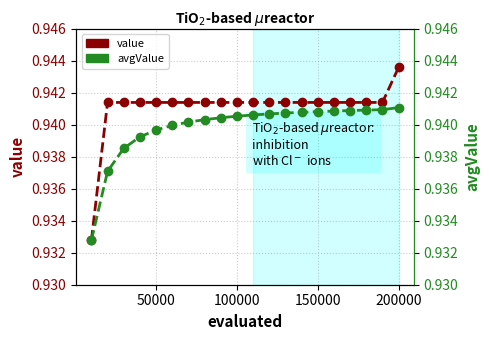

At how many categories does at least one series exceed 0?

20